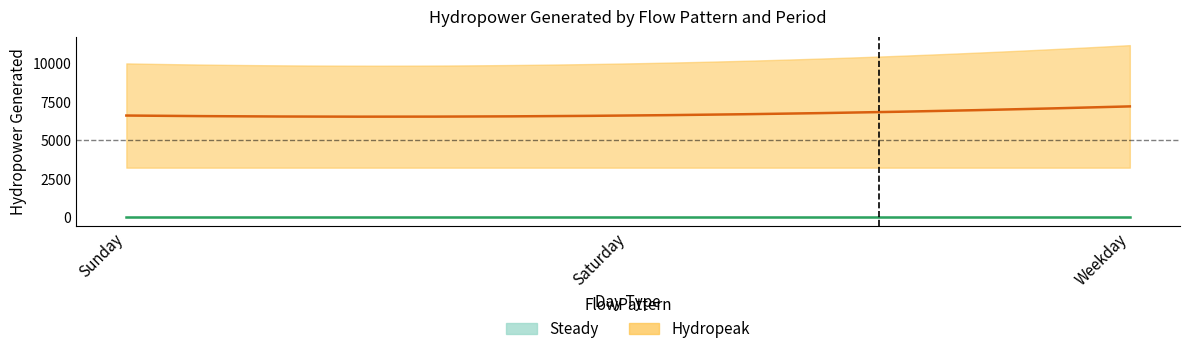

What is the minimum value for Hydropeak_pHigh?

10004.0